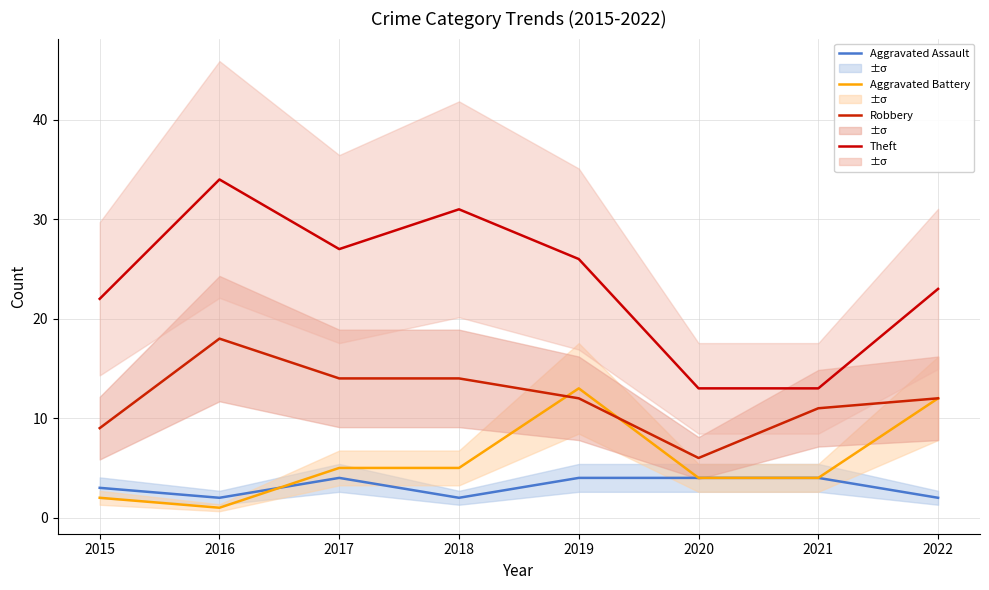

True or false: Theft and Robbery intersect in this chart.

False